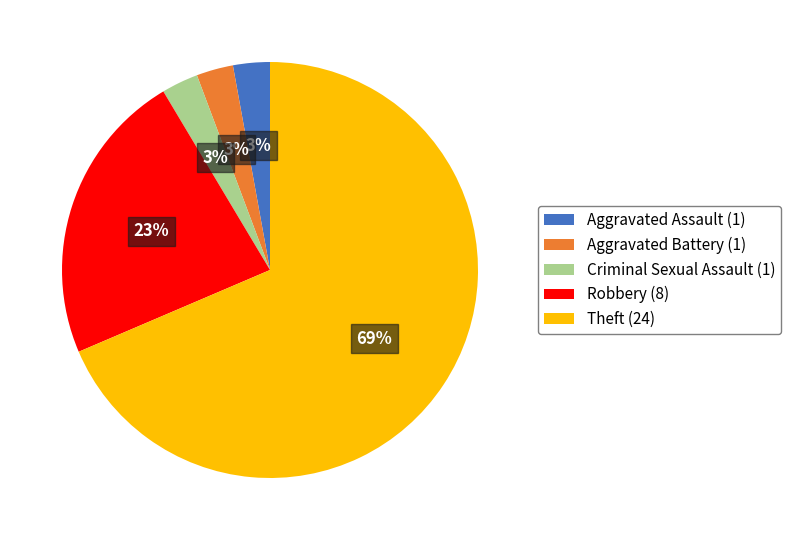

Does any single category account for the majority?

Yes